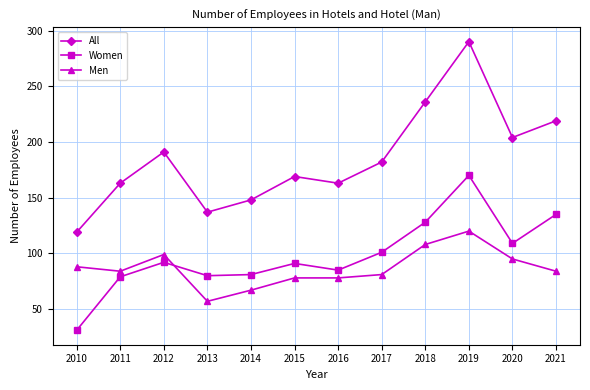

What is the difference between the maximum and minimum values in the Men series?

63